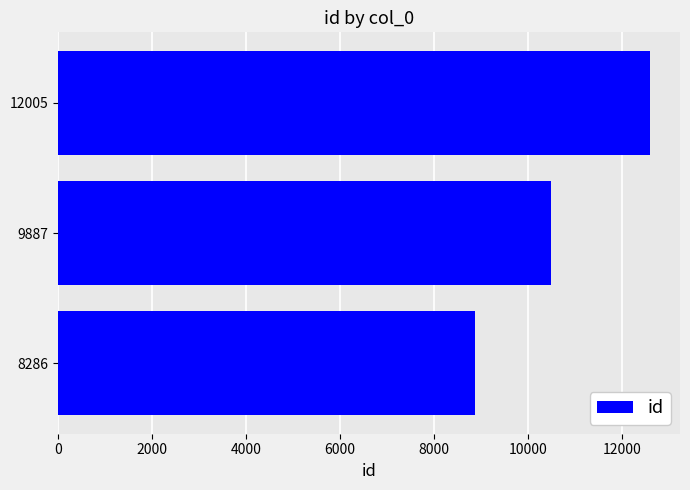

How many bars are there in total?

3